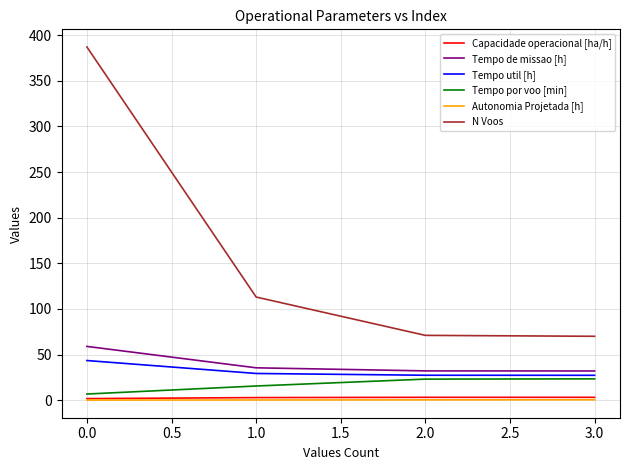

True or false: Capacidade operacional [ha/h] and Tempo util [h] intersect in this chart.

False